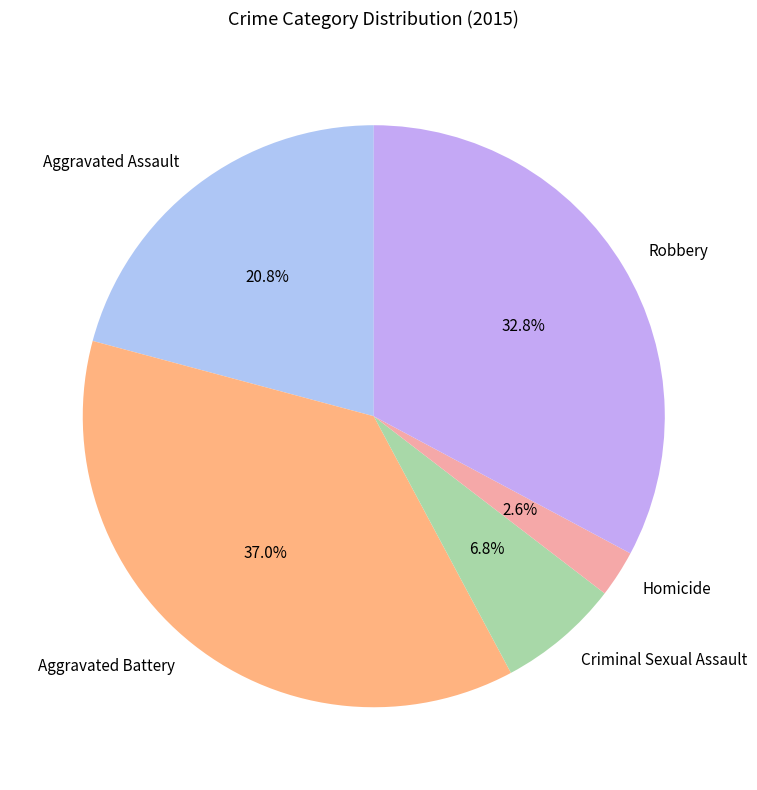

Which slice is the largest?

Aggravated Battery